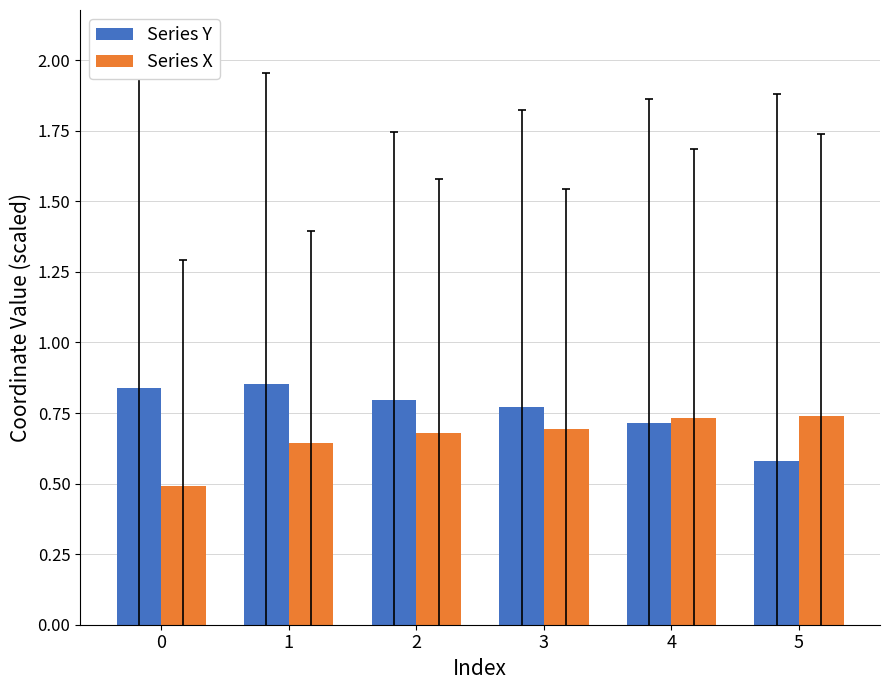

Which series has the largest total across all categories?

Series Y